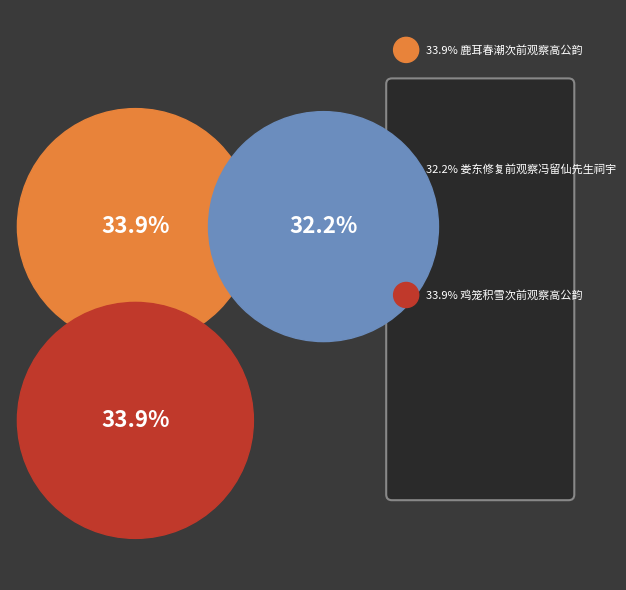

Does 鸡笼积雪次前观察高公韵 account for over 50% of the chart?

No